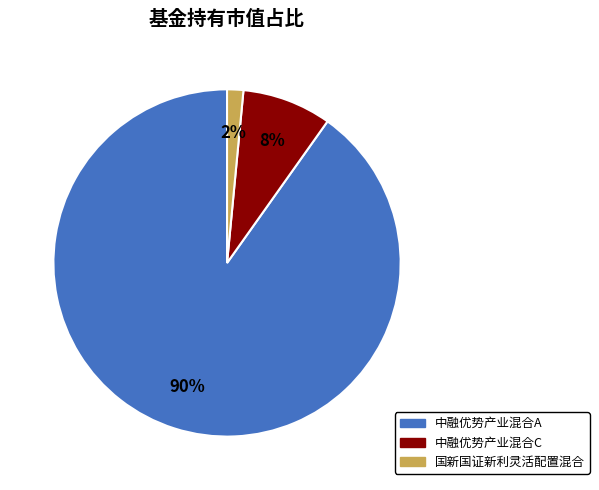

Which slice is the smallest?

国新国证新利灵活配置混合